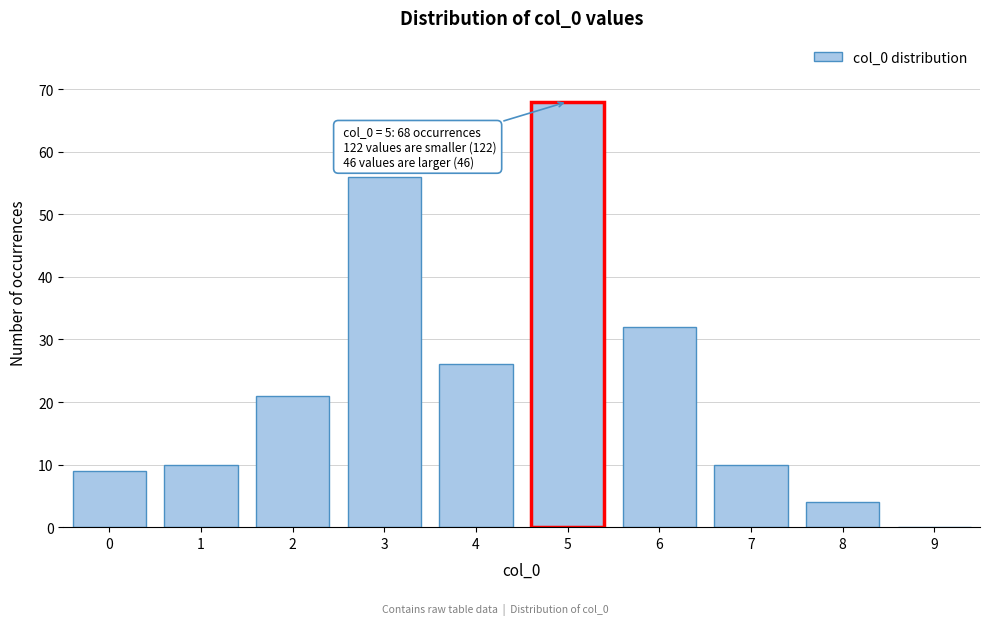

Reading right to left, transcribe all the data shown in this chart.

9=0	8=4	7=10	6=32	5=68	4=26	3=56	2=21	1=10	0=9